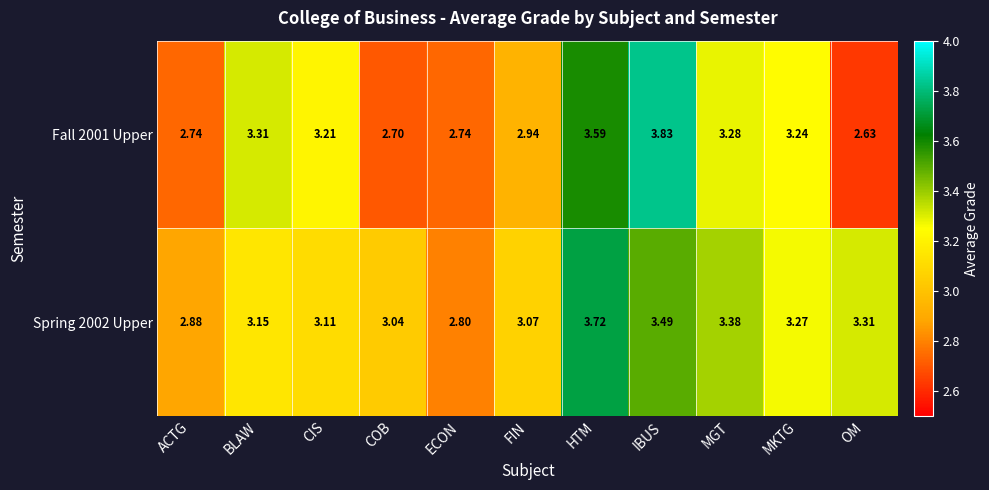

Where does the Fall 2001 Upper series first go above 3?

BLAW